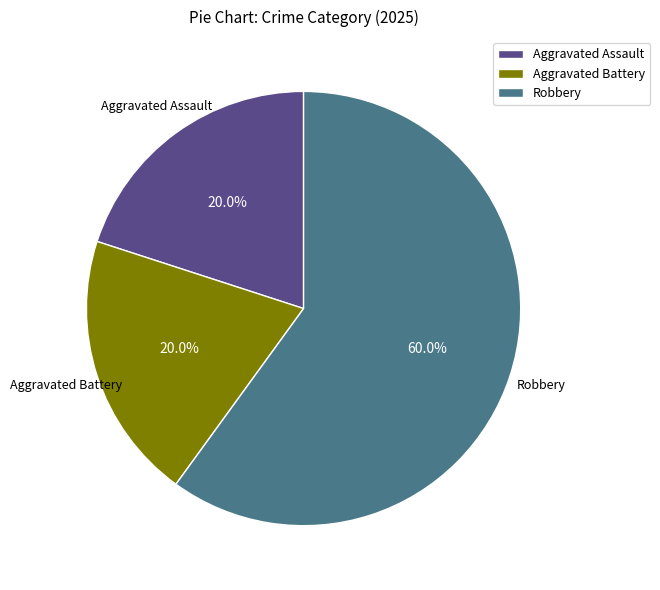

What percentage is the Aggravated Assault slice, to the nearest percent?

20%